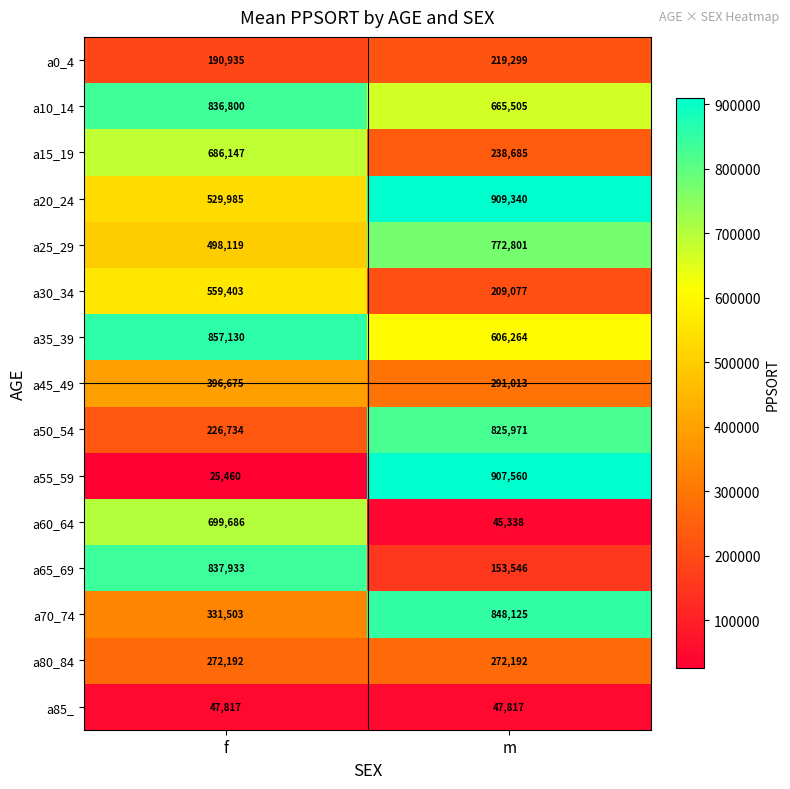

The a0_4 series shows 128410 at f. True or false?

False